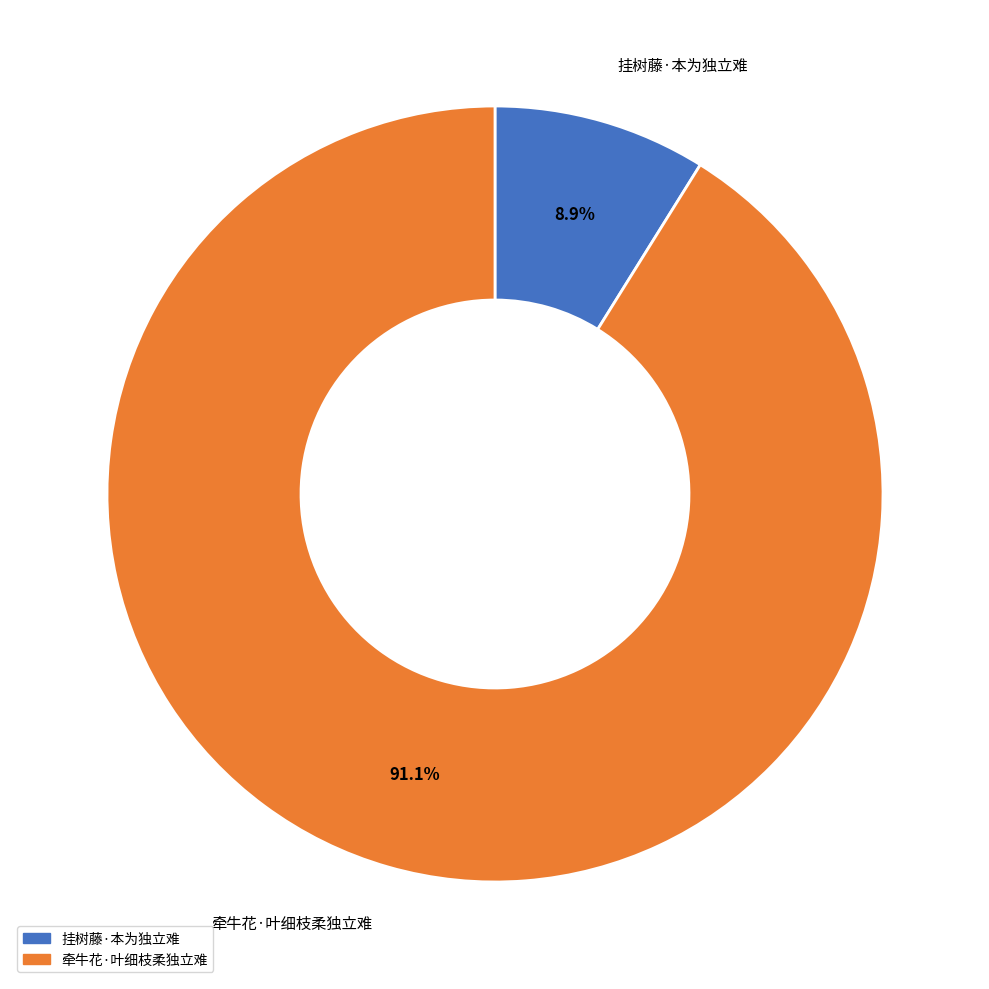

Which slice represents more than half of the pie?

牵牛花·叶细枝柔独立难